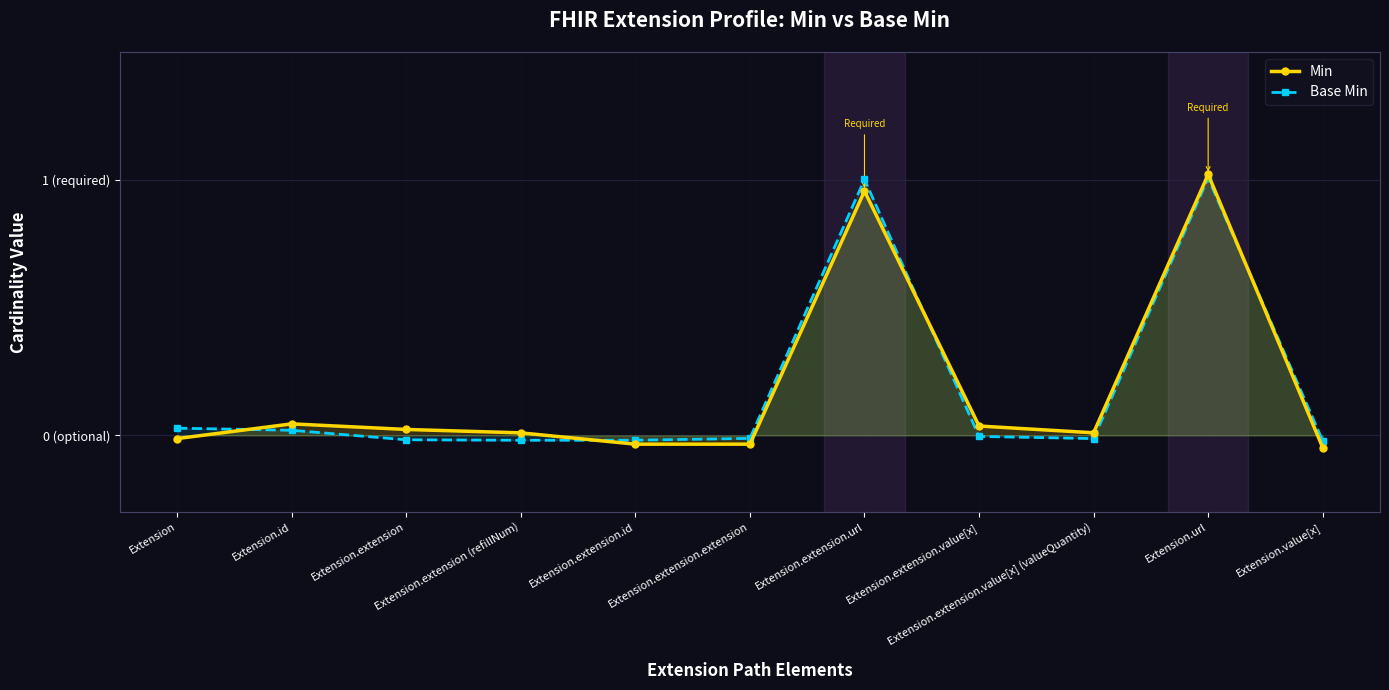

Rank the series by their maximum value, from lowest to highest.

Base Min, Min